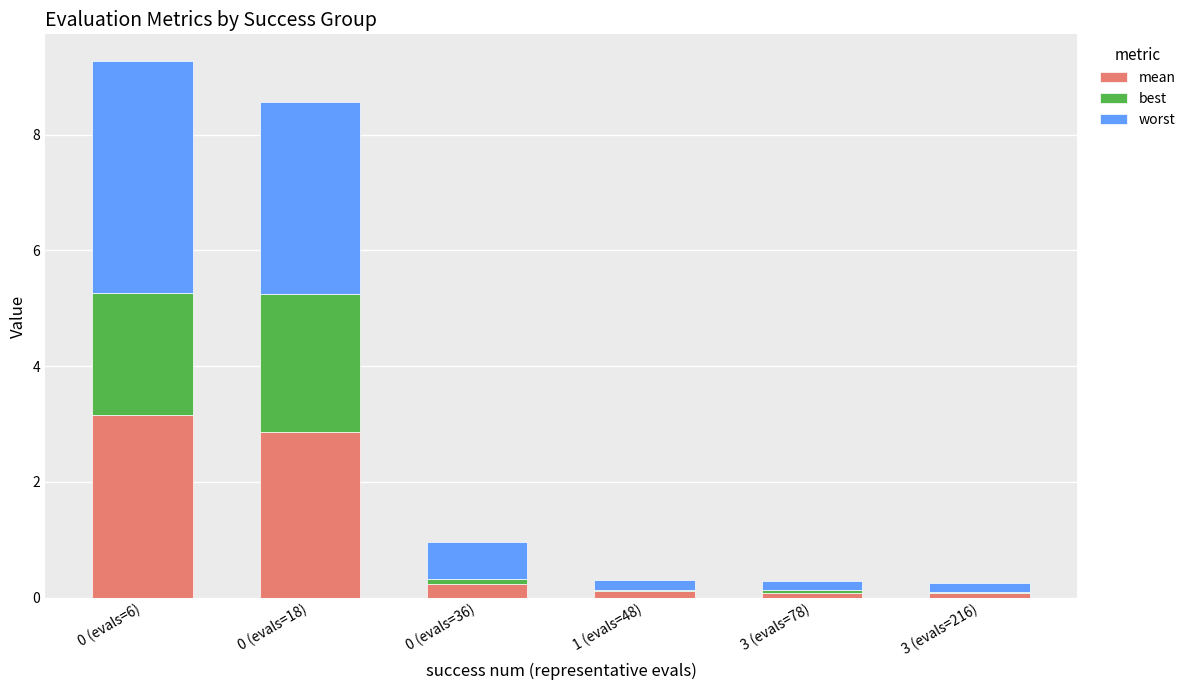

What is the total value across all series at 0 (evals=6)?

9.3